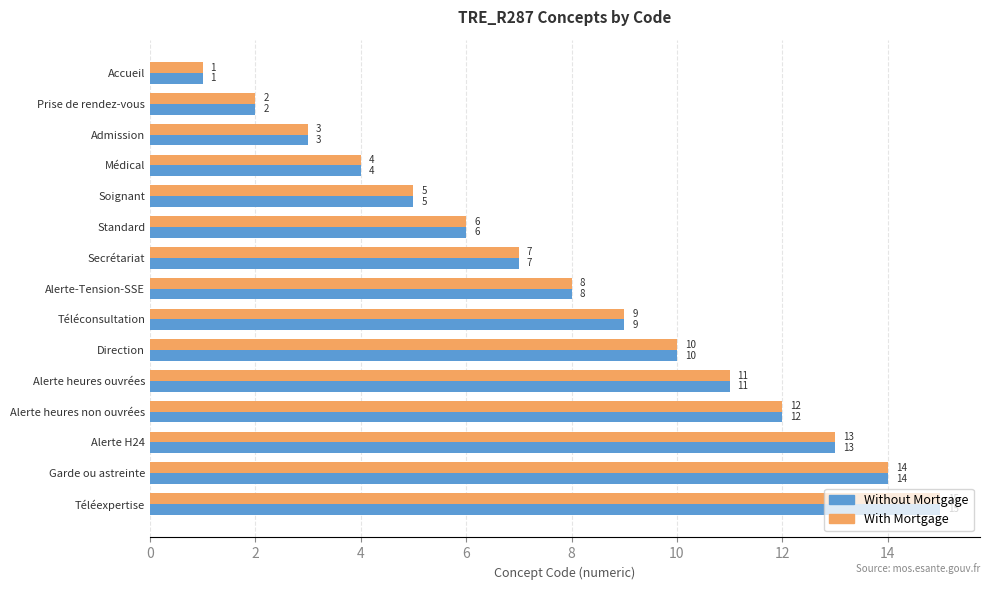

The value of Without Mortgage at Téléexpertise is 15. True or false?

True